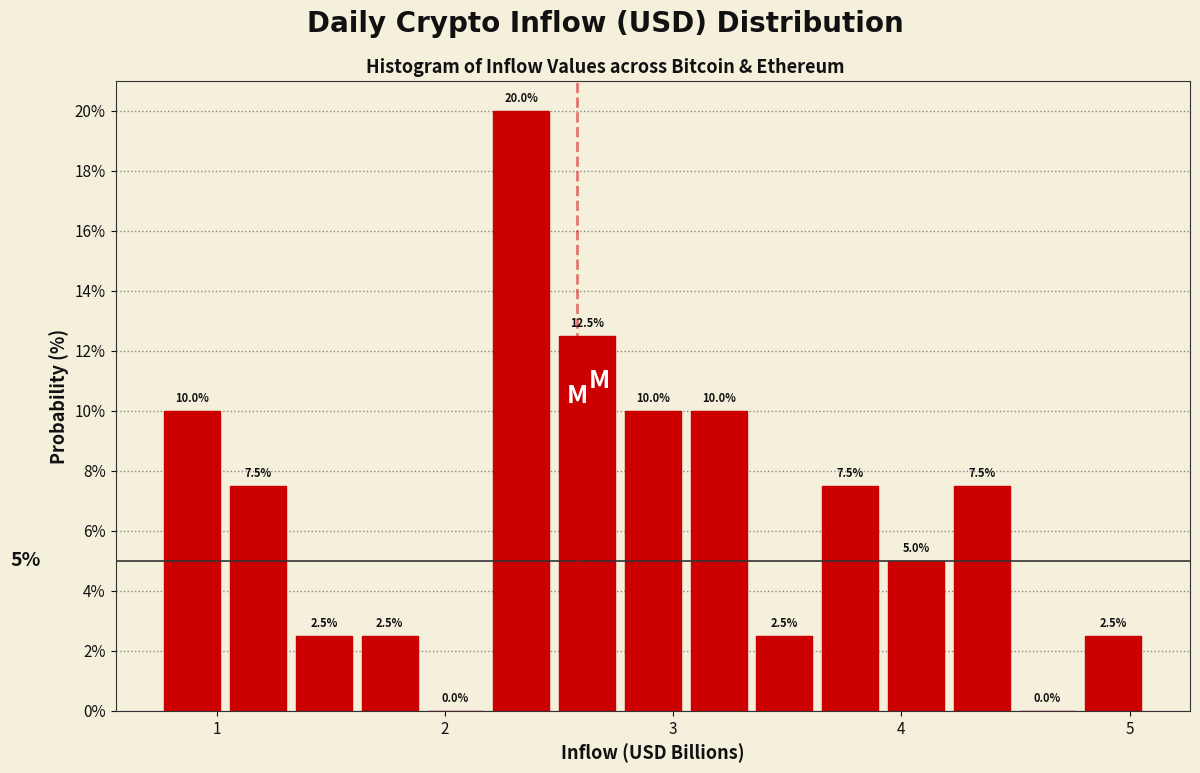

Around what value on the x-axis is the tallest bar? Give the approximate position of its centre, as read against the axis.

2.3